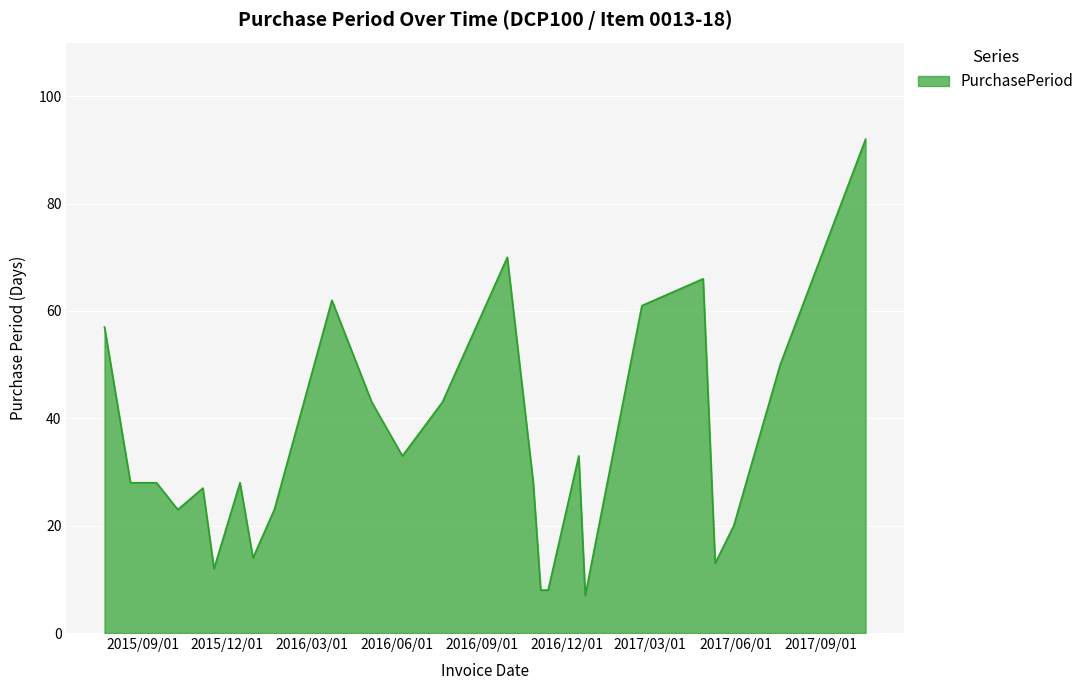

What is the maximum value shown in the chart?

92